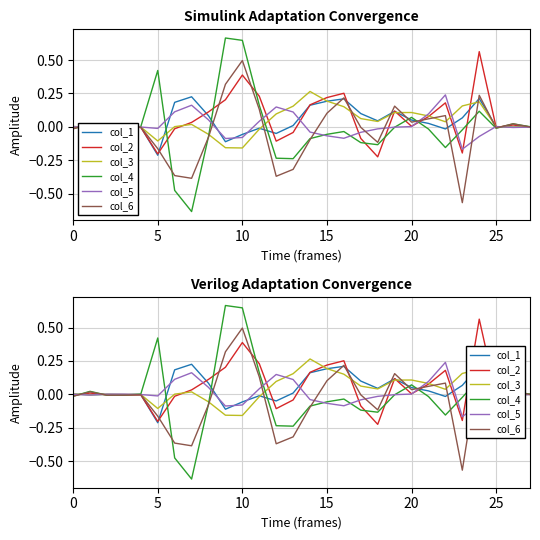

Where do col_6 and col_5 first cross each other?

0 and 5